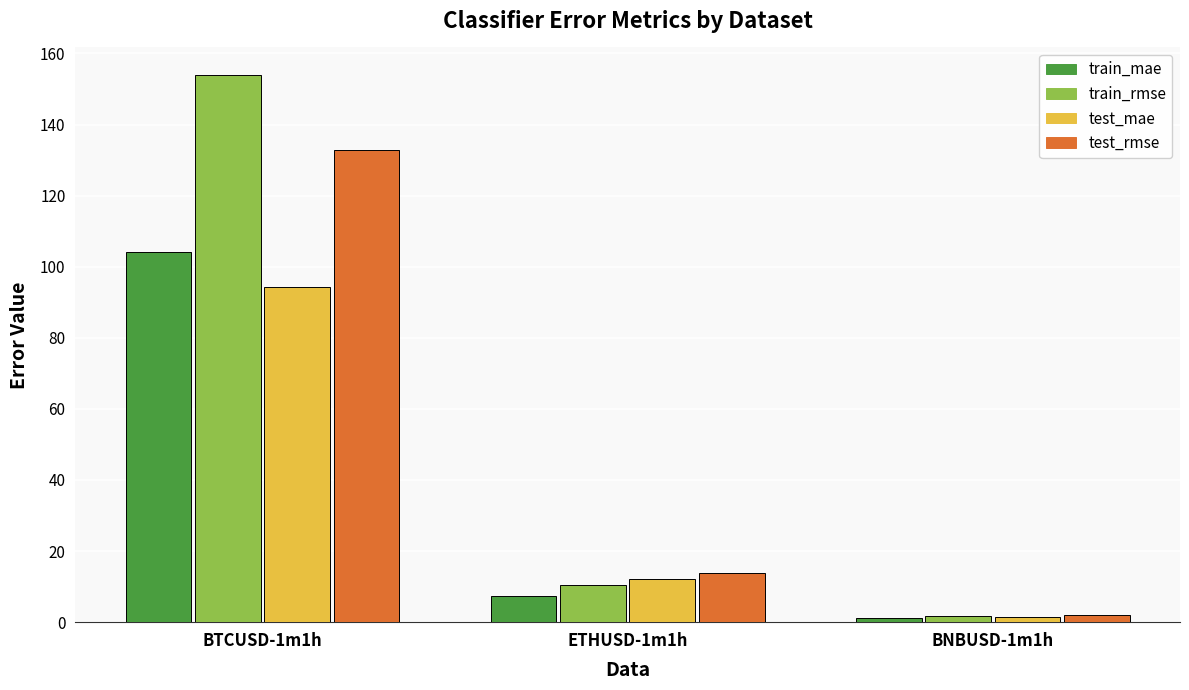

What is the label of the 1st bar from the left?

BTCUSD-1m1h